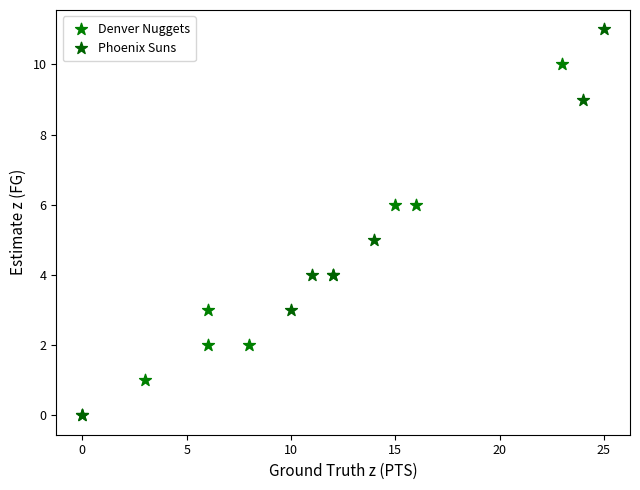

Which series has the widest spread of Y values?

Phoenix Suns